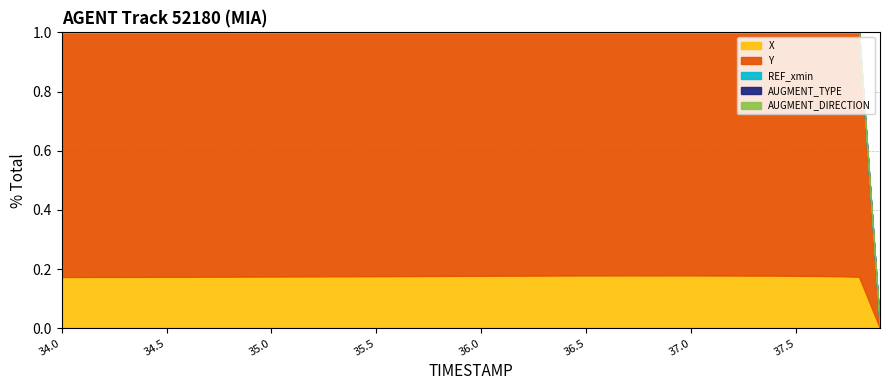

Does the chart have visible grid lines?

Yes